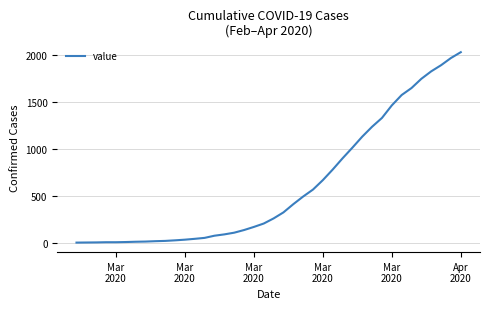

What is the difference between the maximum and minimum values?

2018